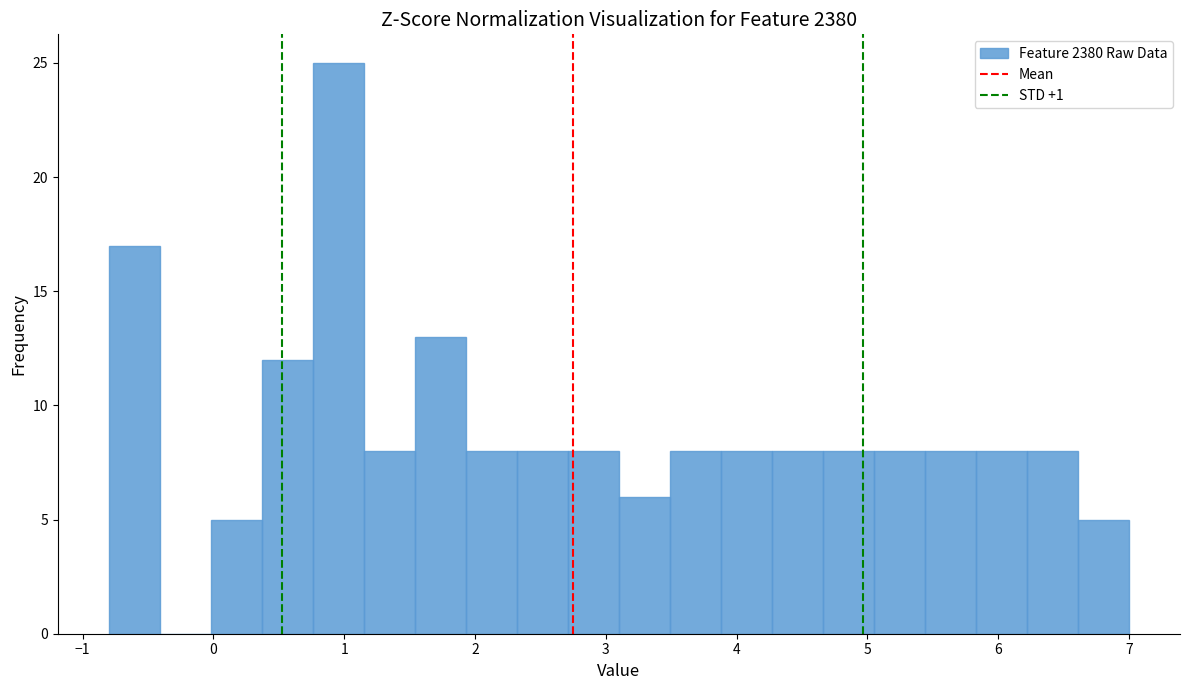

Around what value on the x-axis is the tallest bar? Give the approximate position of its centre, as read against the axis.

1.0